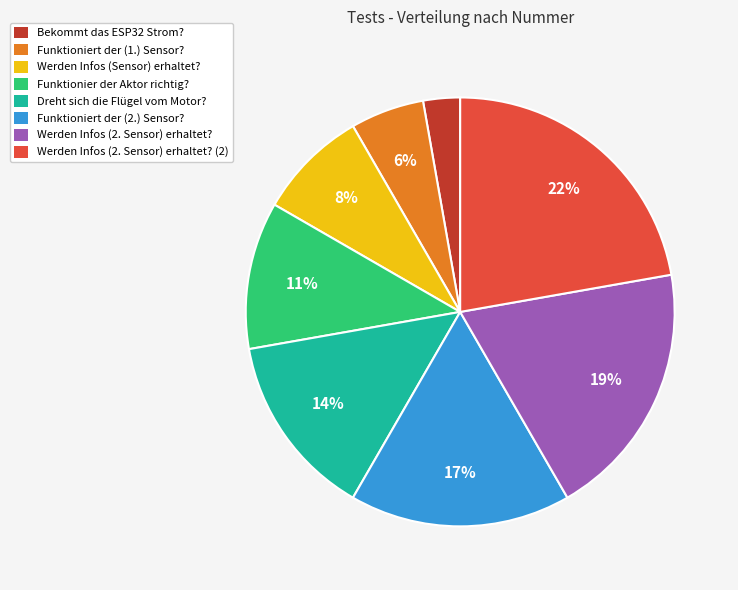

Rank the categories by value from lowest to highest.

Bekommt das ESP32 Strom?, Funktioniert der (1.) Sensor?, Werden Infos (Sensor) erhaltet?, Funktionier der Aktor richtig?, Dreht sich die Flügel vom Motor?, Funktioniert der (2.) Sensor?, Werden Infos (2. Sensor) erhaltet?, Werden Infos (2. Sensor) erhaltet? (2)